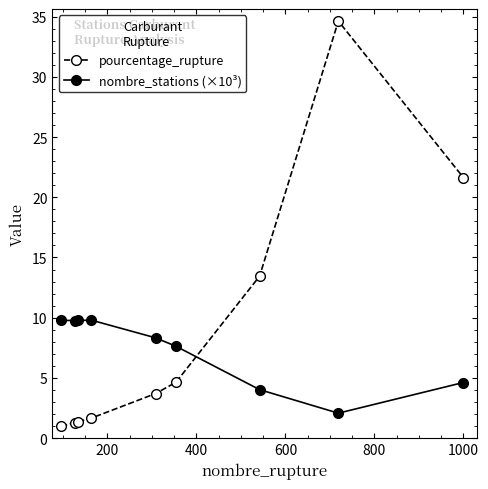

What are all the series names shown in the legend?

pourcentage_rupture, nombre_stations (×10³)